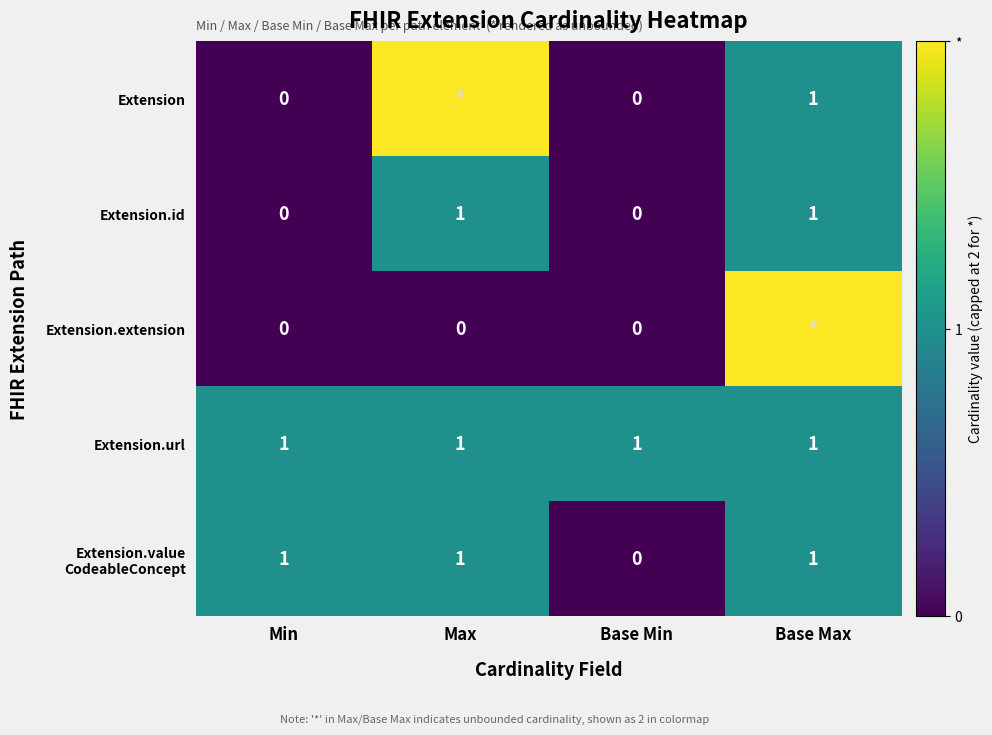

Is it true that Extension equals 1 at Base Max?

True